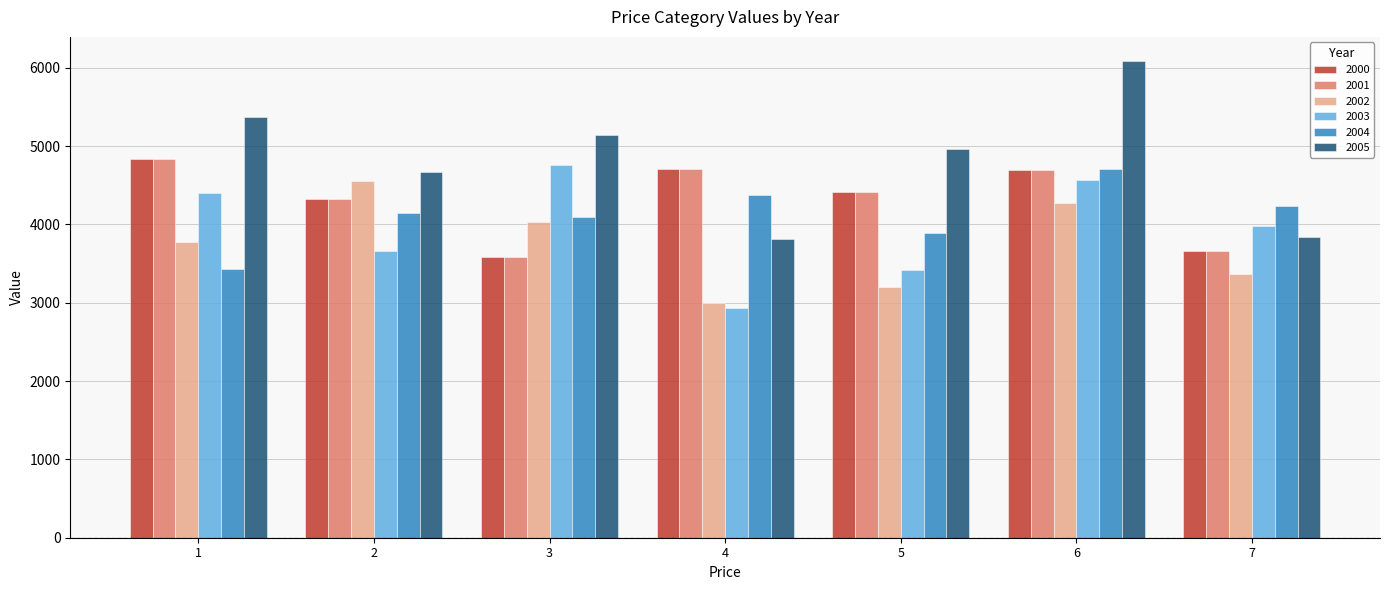

List the labels in order of 2003 value, largest first.

3, 6, 1, 7, 2, 5, 4